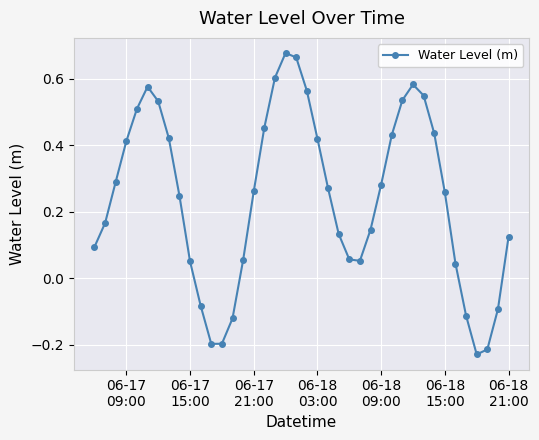

How many values exceed 0?

32